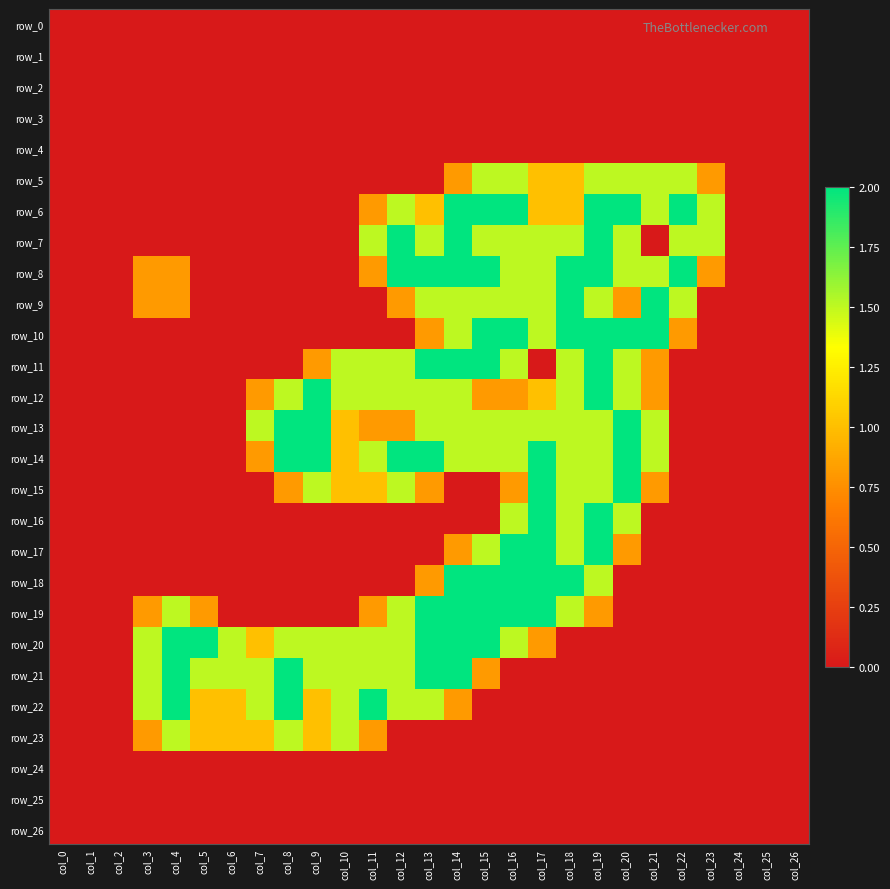

The value of row_25 at col_9 is 0.0. True or false?

True